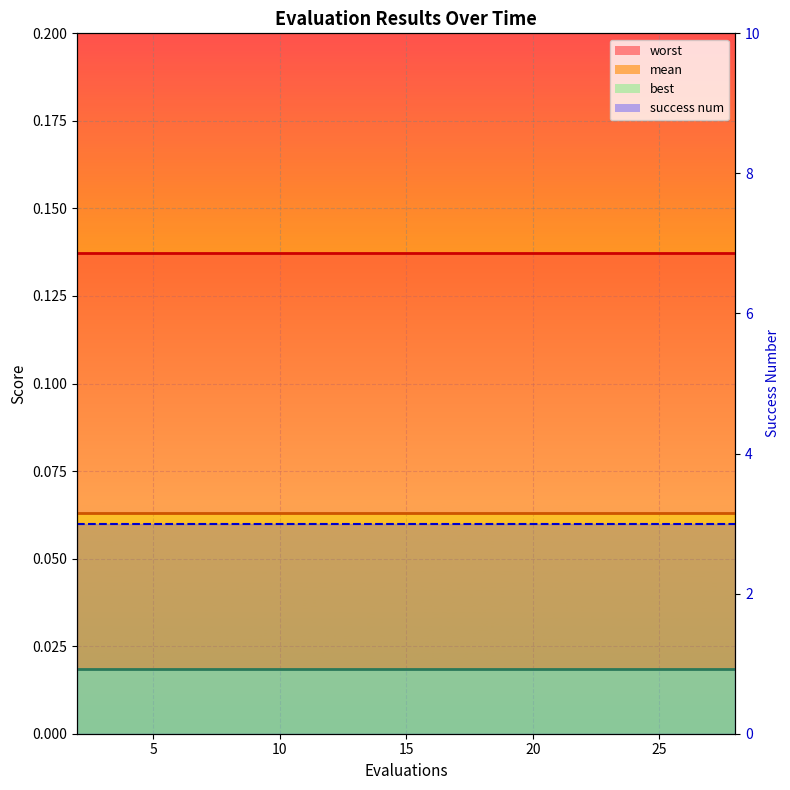

True or false: success num line and mean line intersect in this chart.

False